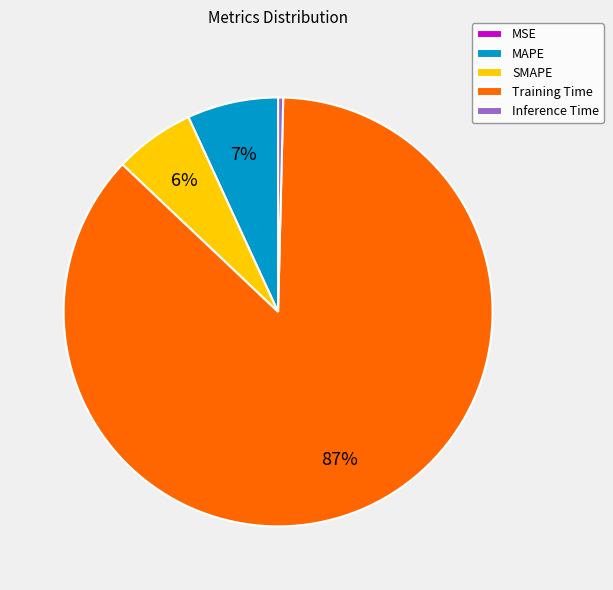

Is the sum of SMAPE and Training Time greater than half?

Yes